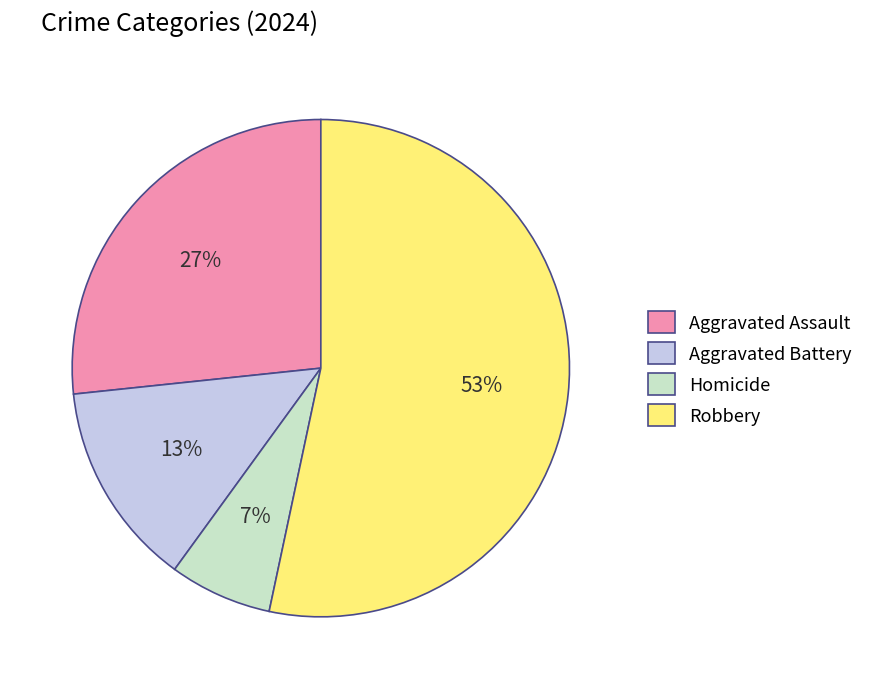

Which slice is the smallest?

Homicide